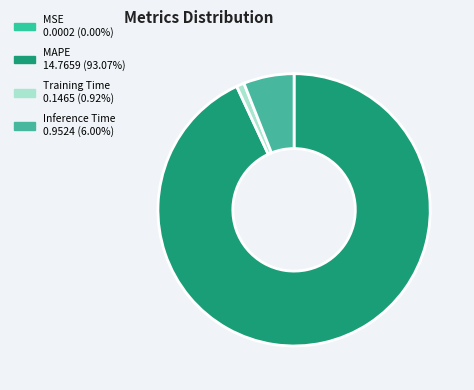

Is it true that MSE is 0% of the pie?

True